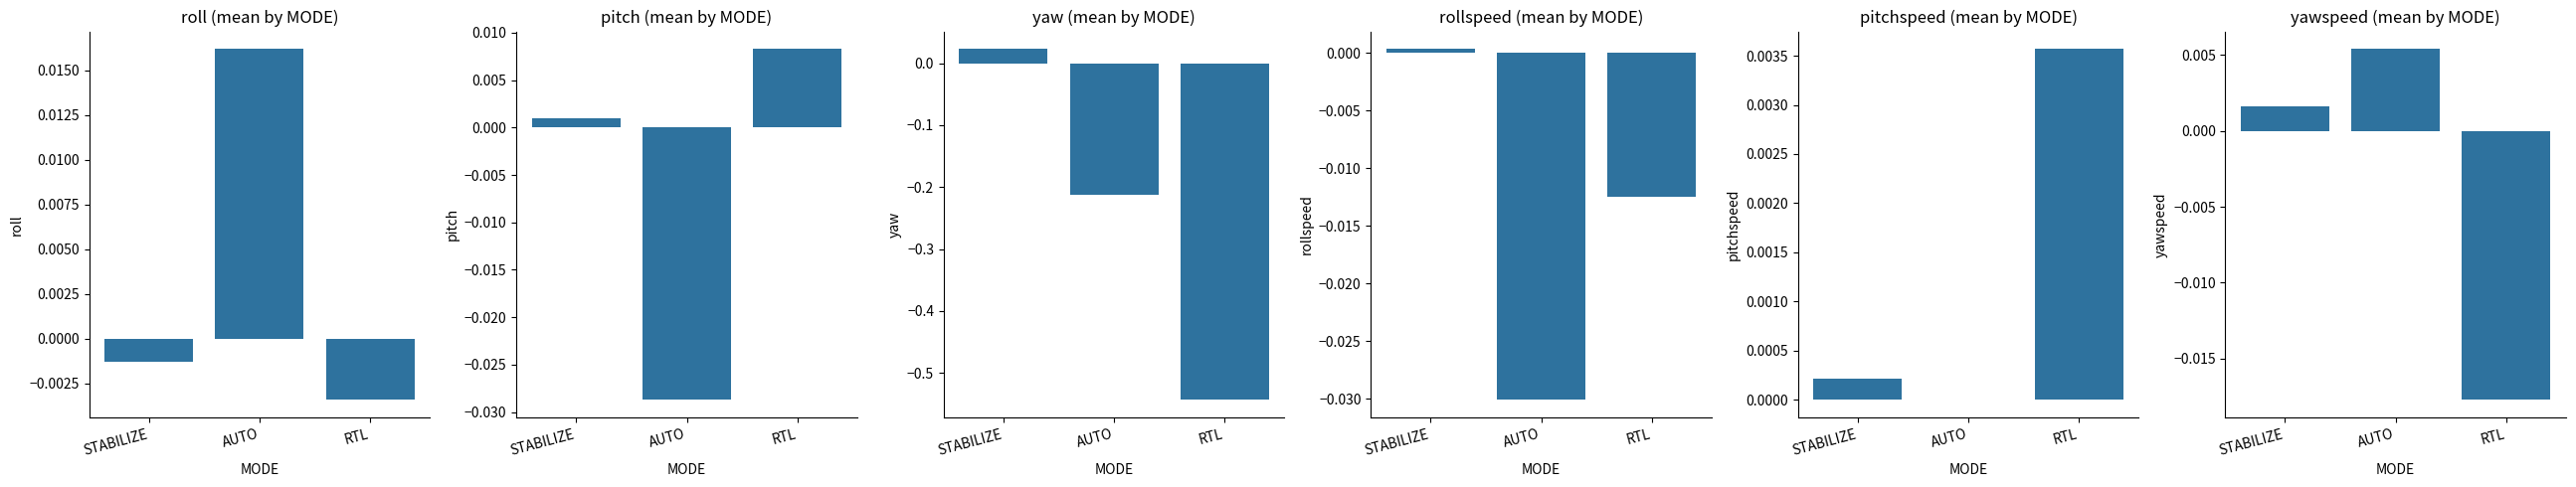

Is the value of yawspeed at RTL greater than the value of yaw at STABILIZE?

No